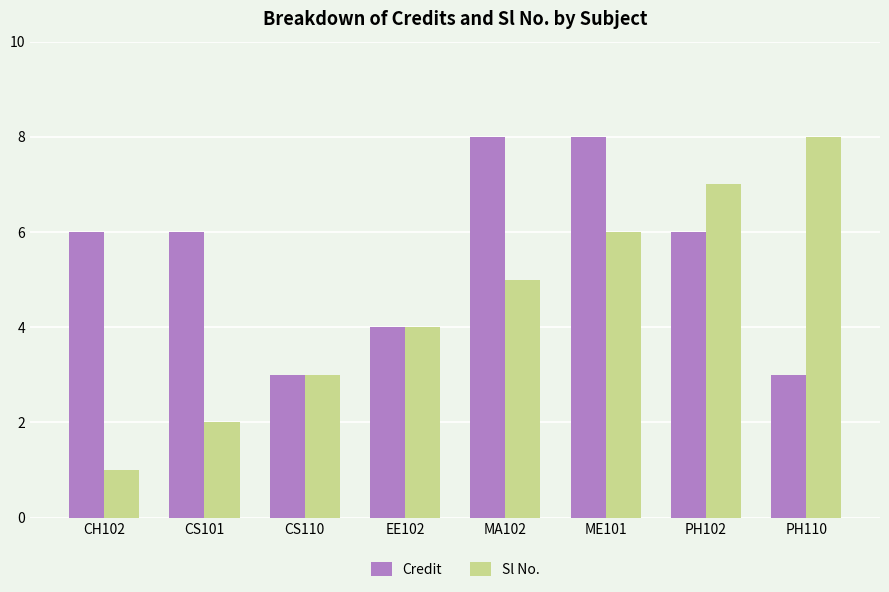

What is the sum of the Credit values at EE102 and MA102?

12